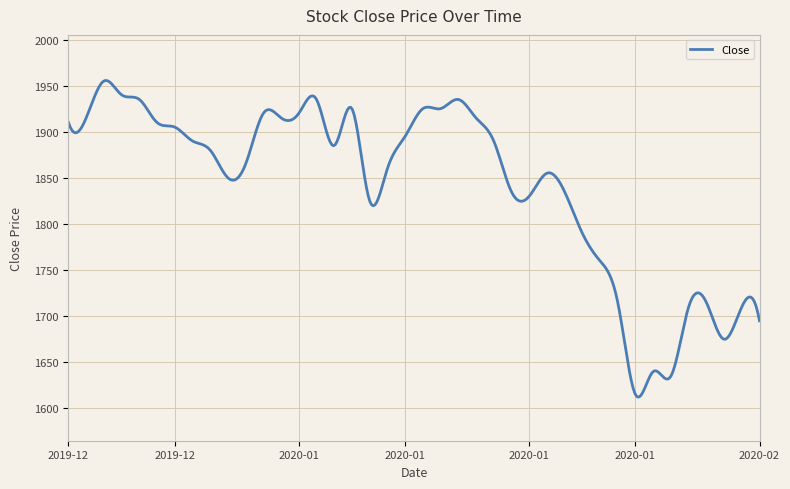

What is the smallest value displayed?

1612.2